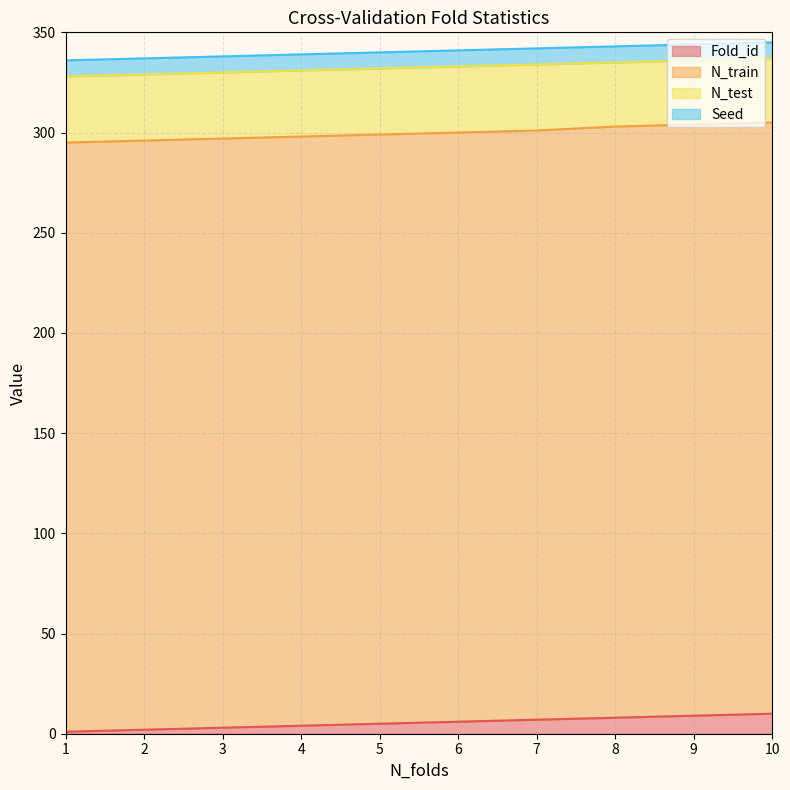

The value of Fold_id at 1 is 0. True or false?

False